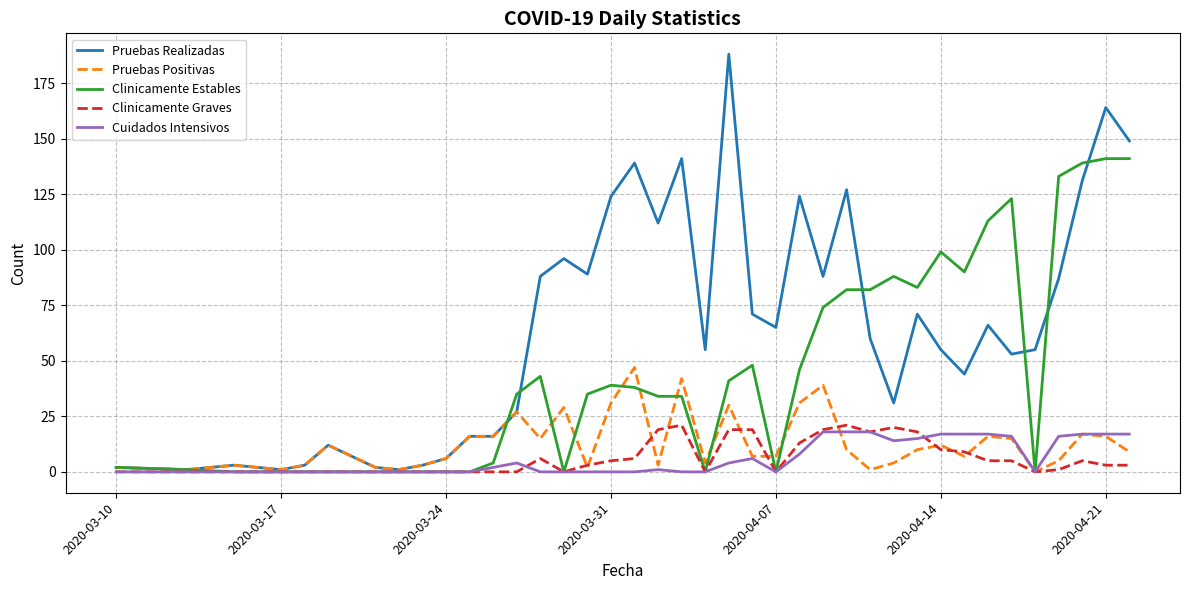

Which series has the largest range (max minus min)?

Pruebas Realizadas